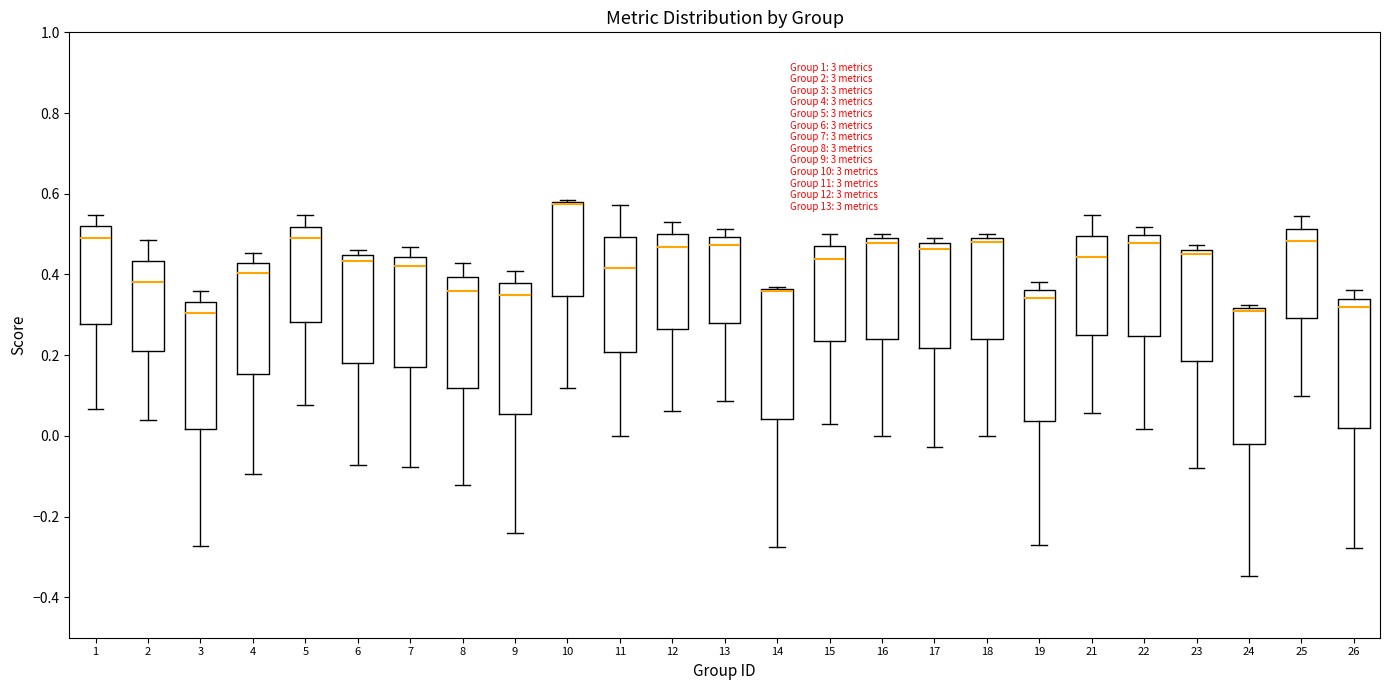

Where is the lower edge of the box at x = 26 on the y-axis? The values are not printed on the chart, so give them approximately, as read against the axis.

0.02